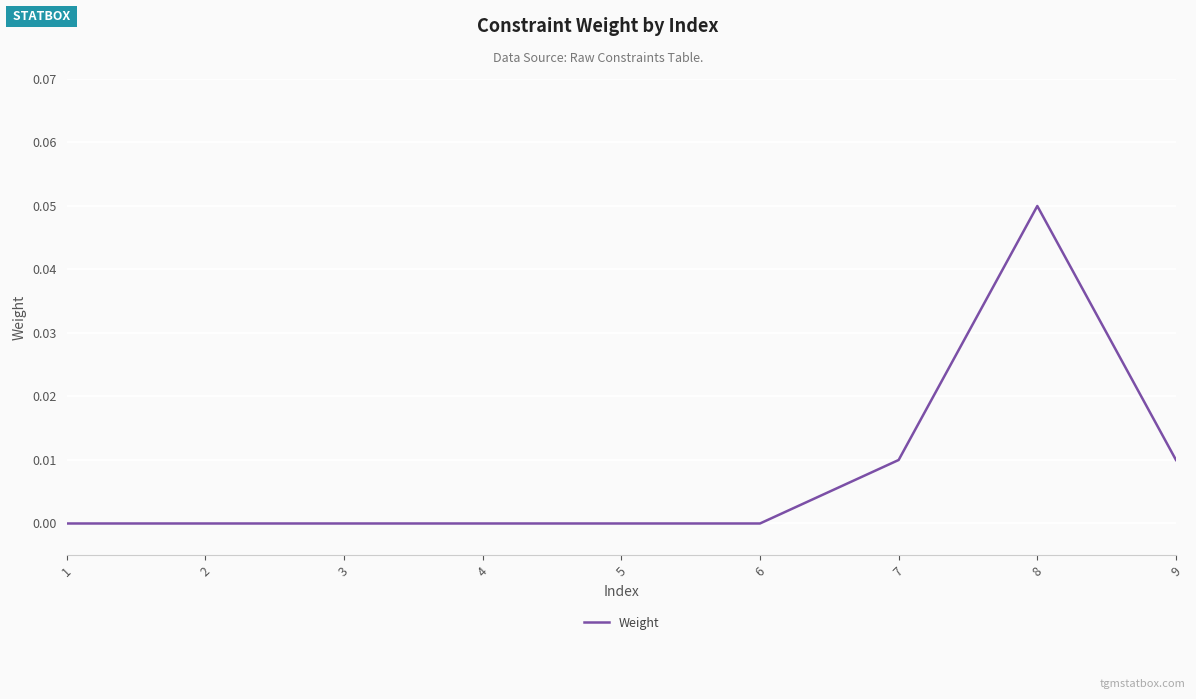

Is this an area chart (filled region under the line)?

No